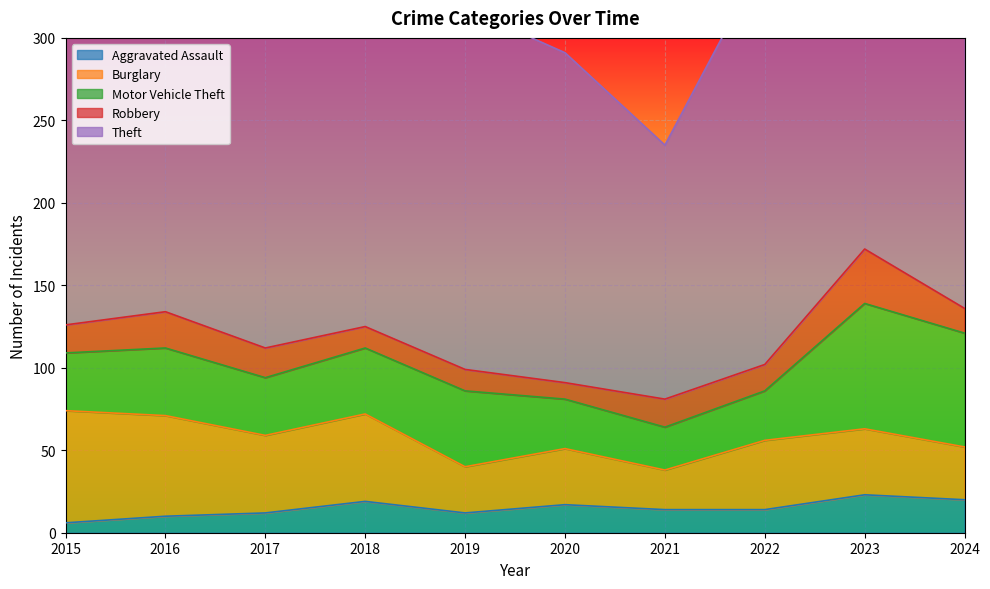

True or false: Robbery and Aggravated Assault intersect in this chart.

True